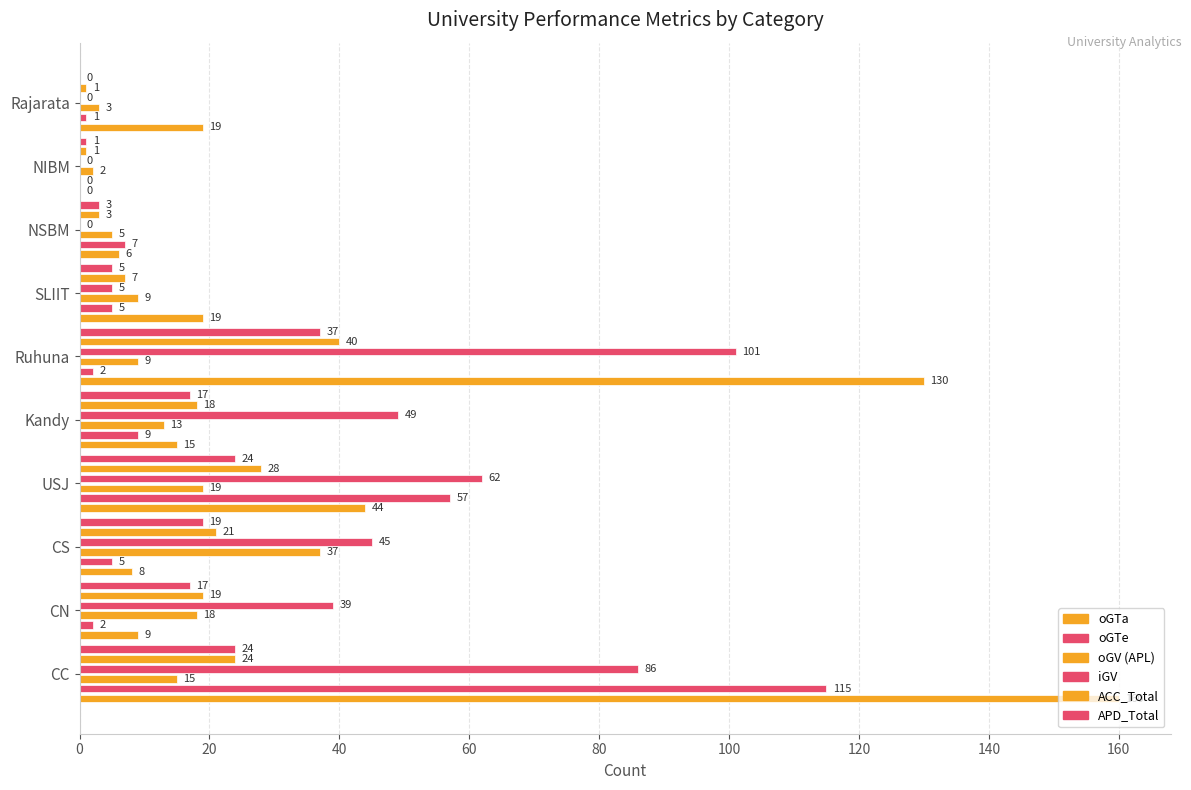

Does the chart contain any negative values?

No